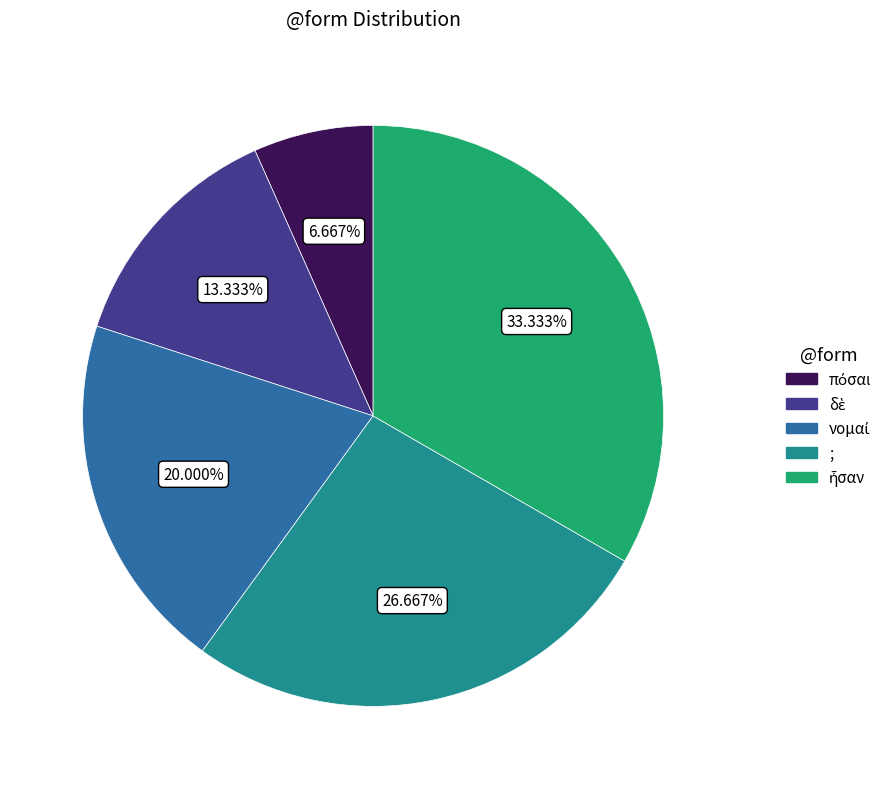

To the nearest percent, what is the difference between the largest and smallest slice percentages?

27%